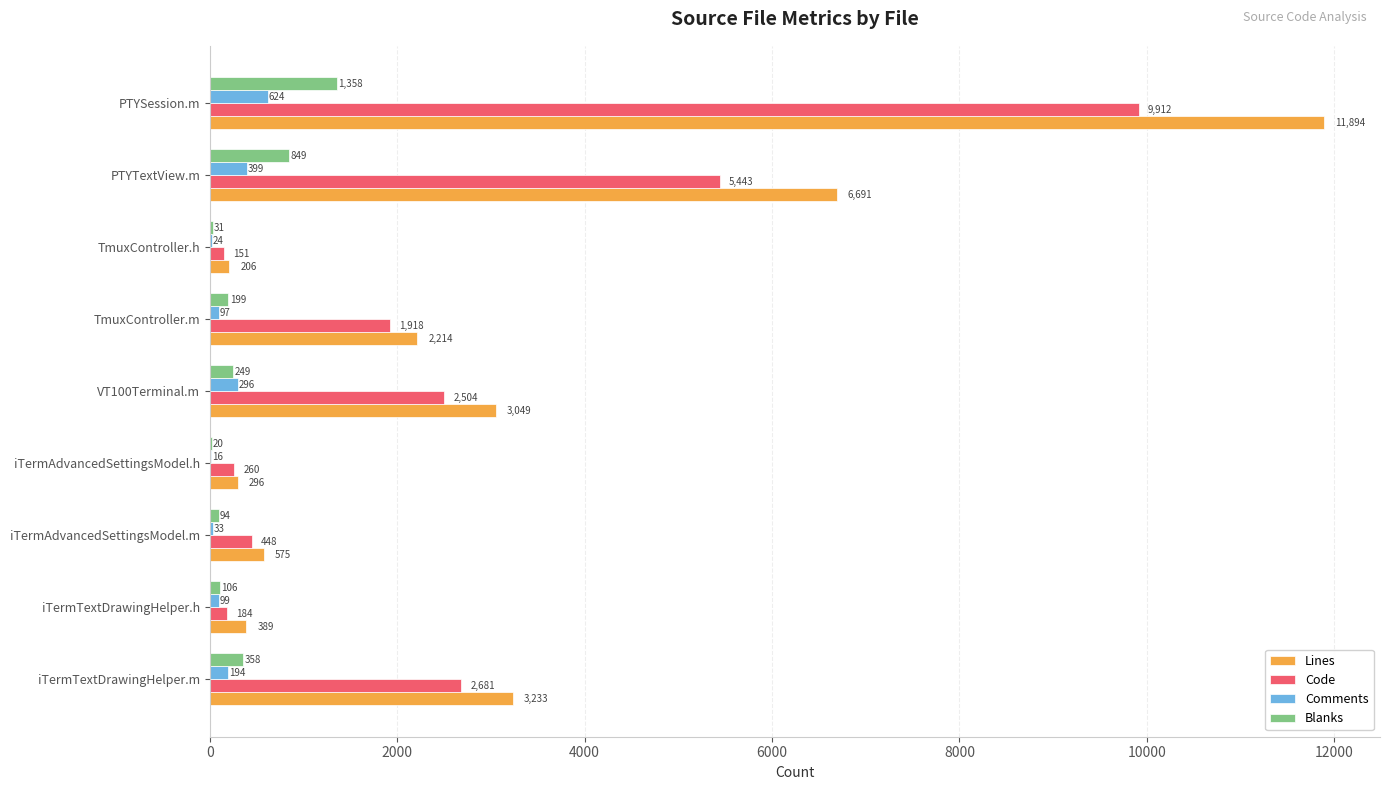

What value does the Code series have at TmuxController.m, to the nearest 10?

1920